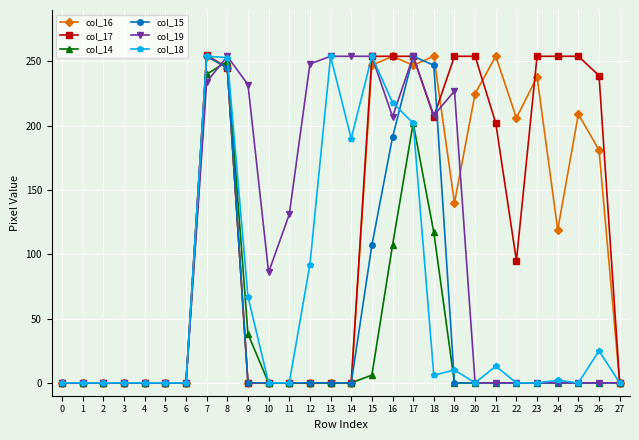

What is the approximate value of col_17 at 21?

202